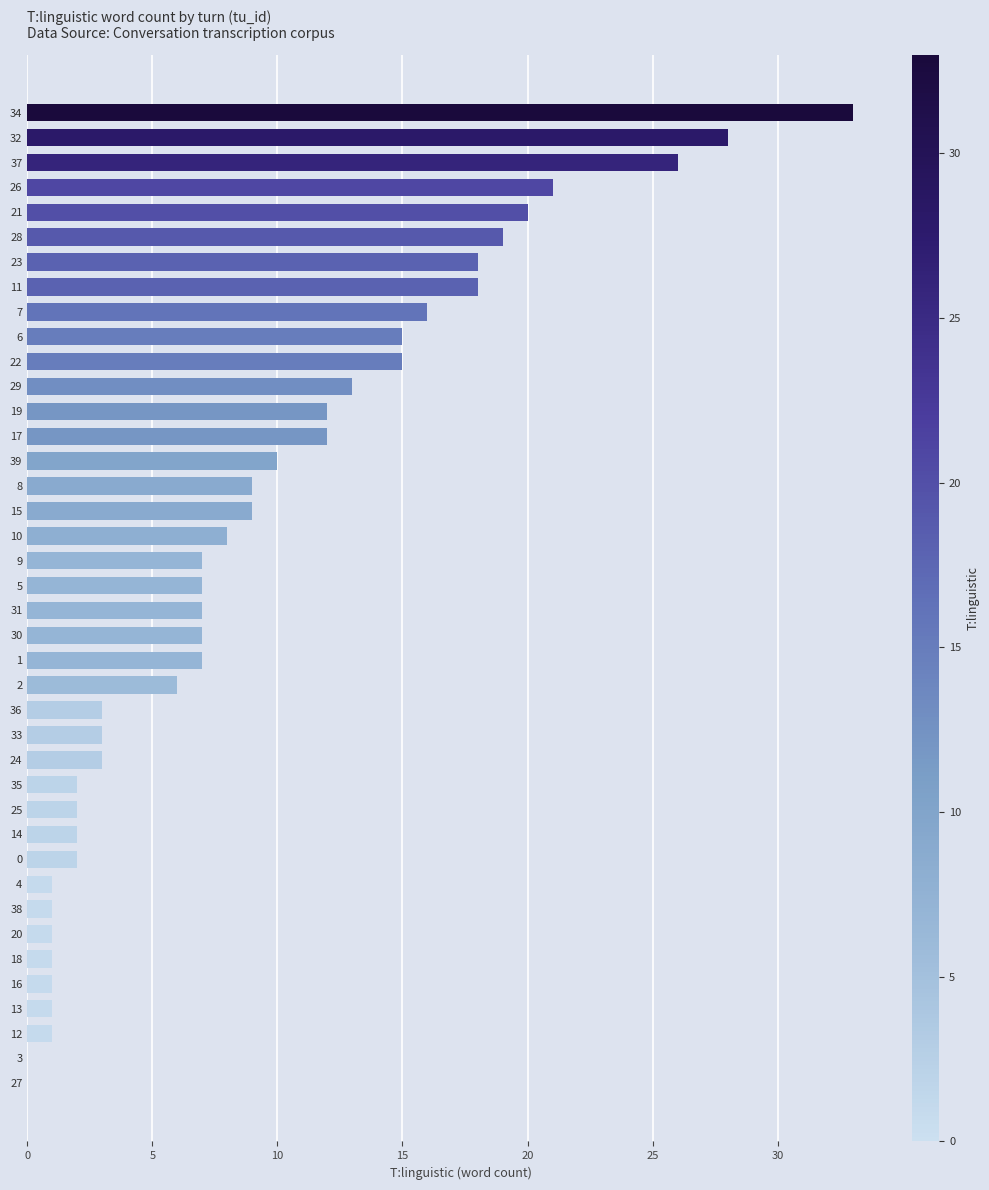

Is it true that the value at 25 is 4?

False